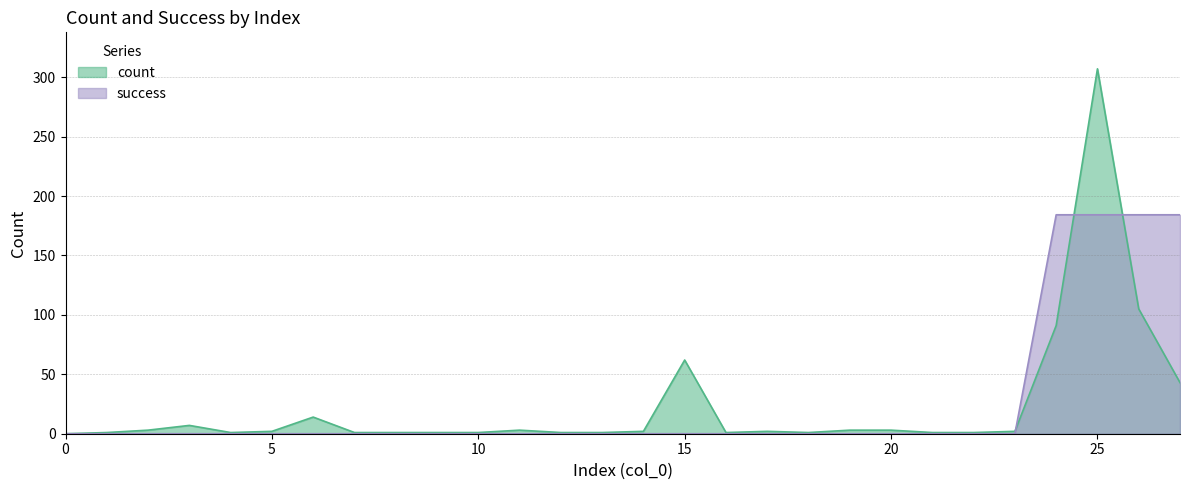

What are all the series names shown in the legend?

count, success